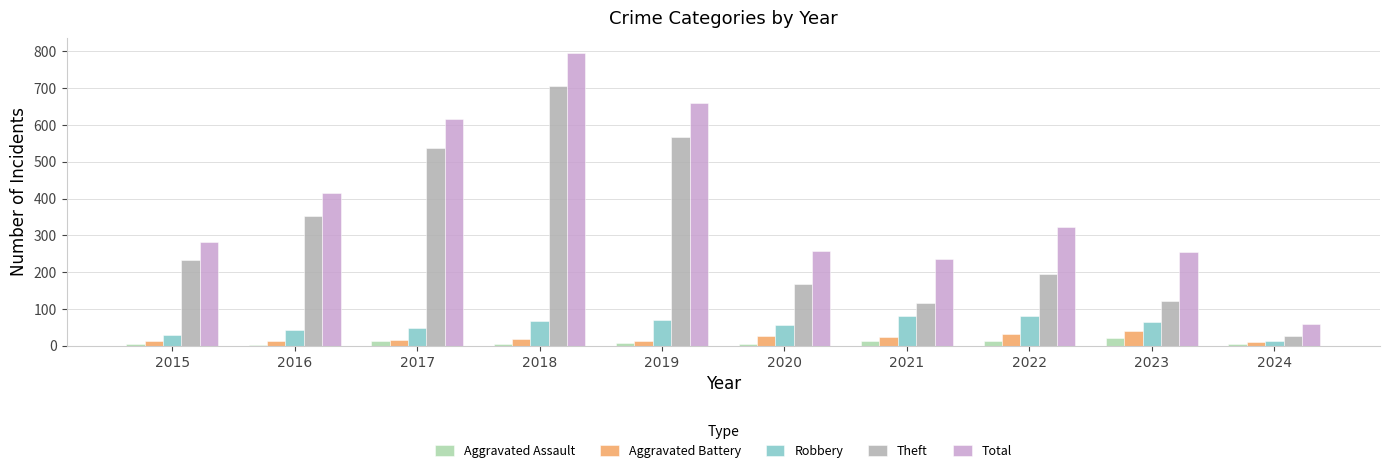

Where is Total nearest to the value 427?

2016